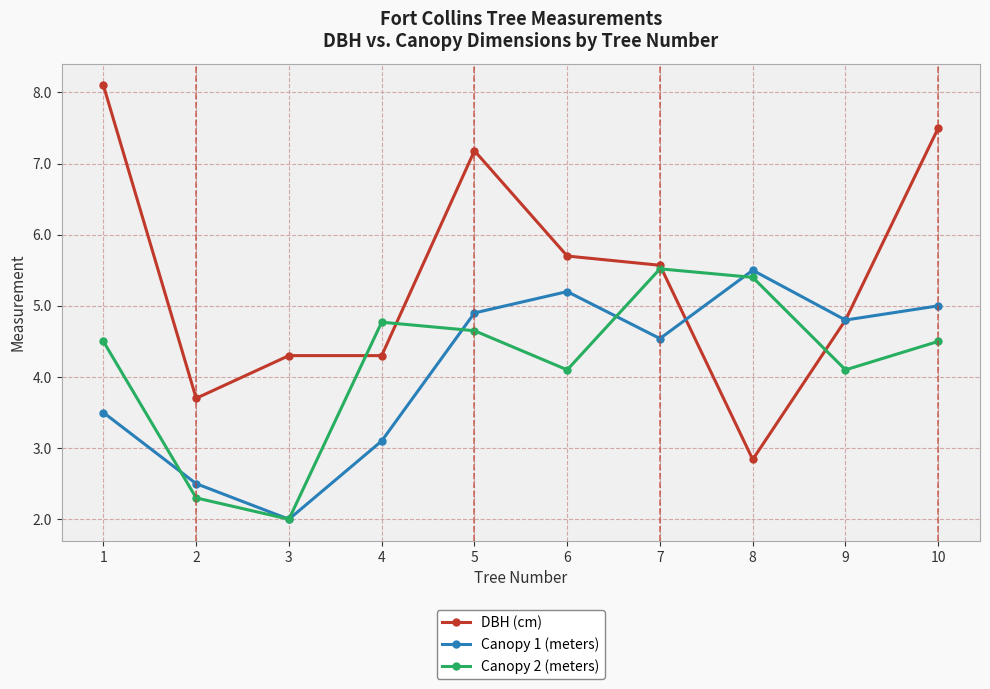

What is the greatest value displayed?

8.1